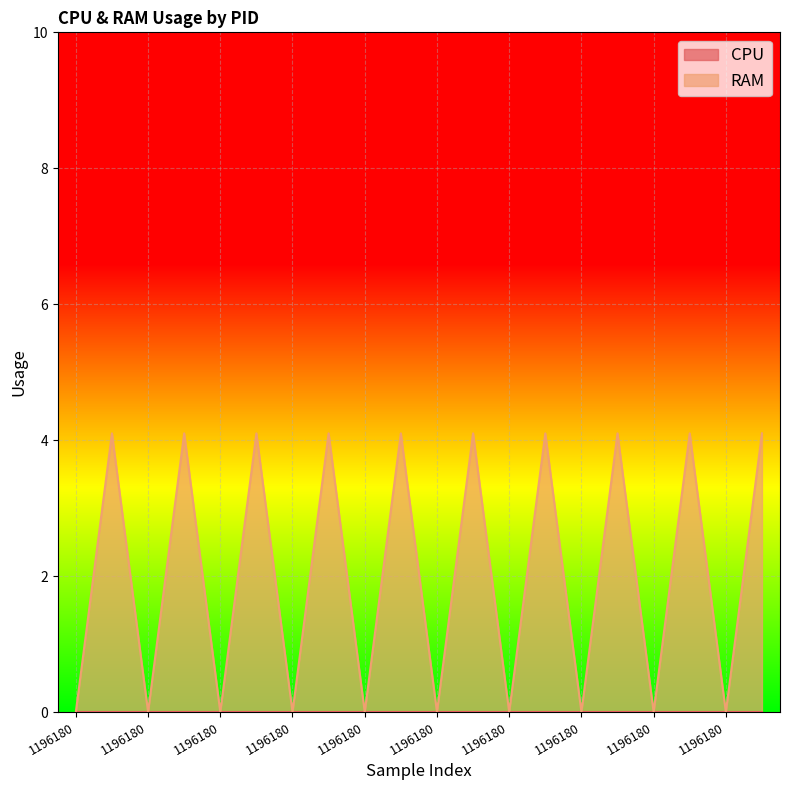

How many lines are shown in the chart?

1